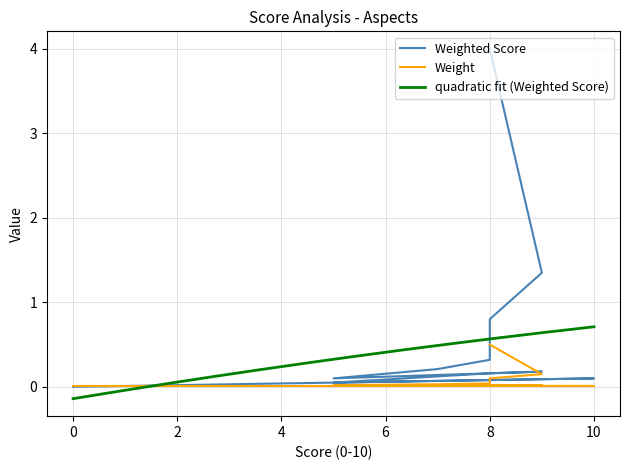

Reading left to right, list all the values displayed in this chart.

Weighted Score: 8=4.0	9=1.4	8=0.8	8=0.3	7=0.2	7=0.2	5=0.1	6=0.1	9=0.2	8=0.2	8=0.2	5=0.1	10=0.1	9=0.1	8=0.1	0=0.0
Weight: 8=0.5	9=0.1	8=0.1	8=0.0	7=0.0	7=0.0	5=0.0	6=0.0	9=0.0	8=0.0	8=0.0	5=0.0	10=0.0	9=0.0	8=0.0	0=0.0